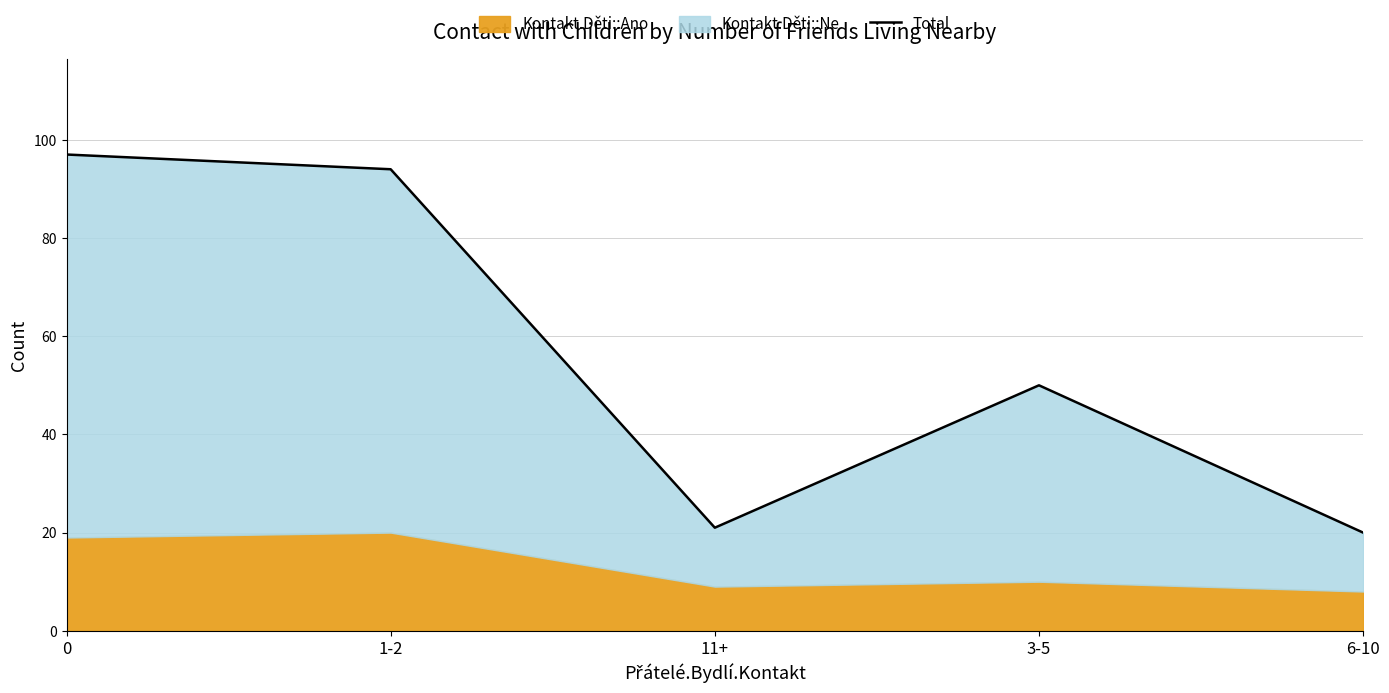

Reading left to right, what are all the values shown in this chart?

0=97	1-2=94	11+=21	3-5=50	6-10=20